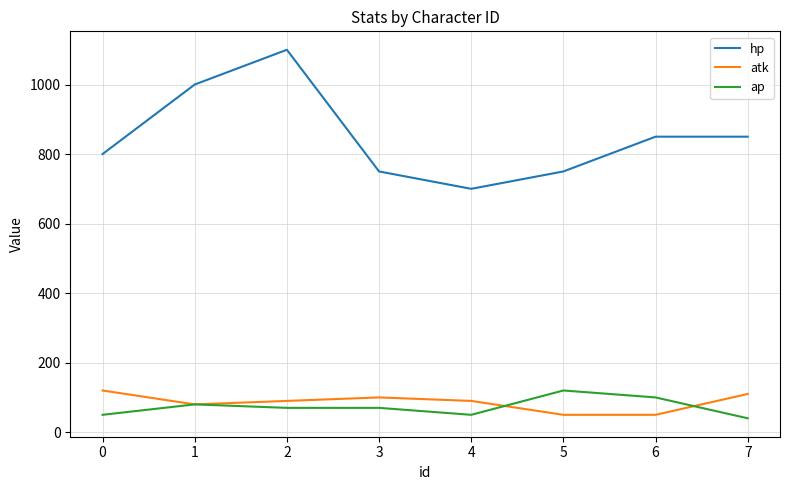

Which label corresponds to the smallest value in the chart?

7